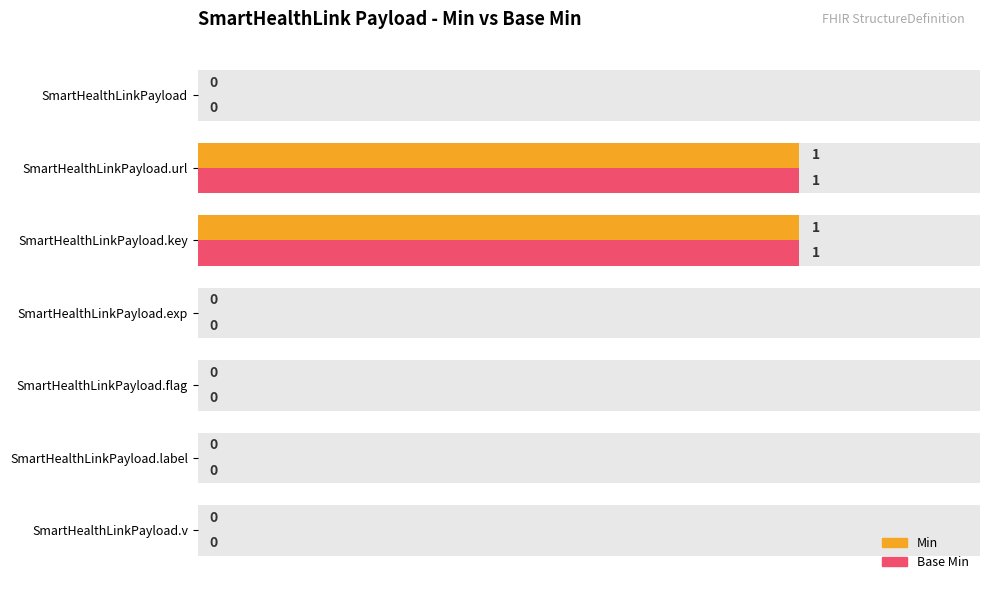

Which series has the largest total across all categories?

Min